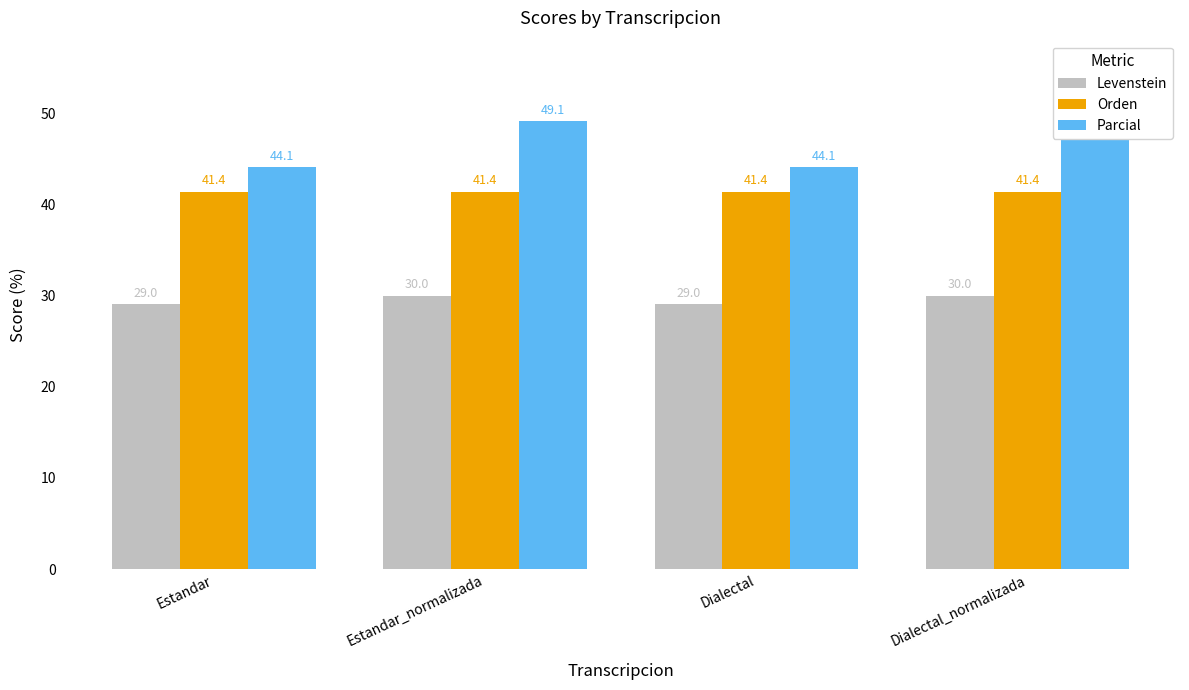

The Parcial series shows 49.1 at Estandar_normalizada. True or false?

True